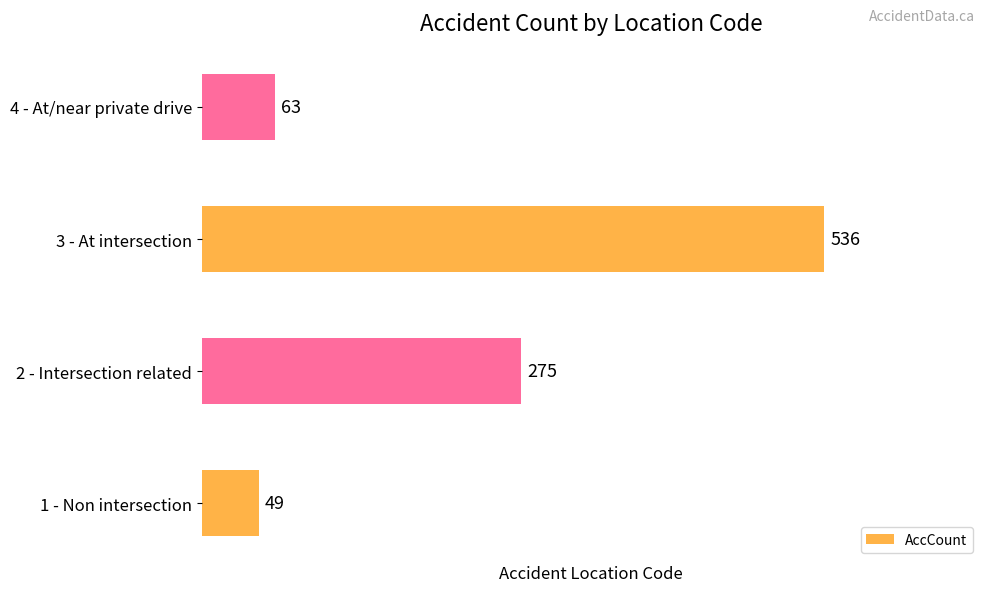

Is it true that the value at 1 - Non intersection is 49?

True